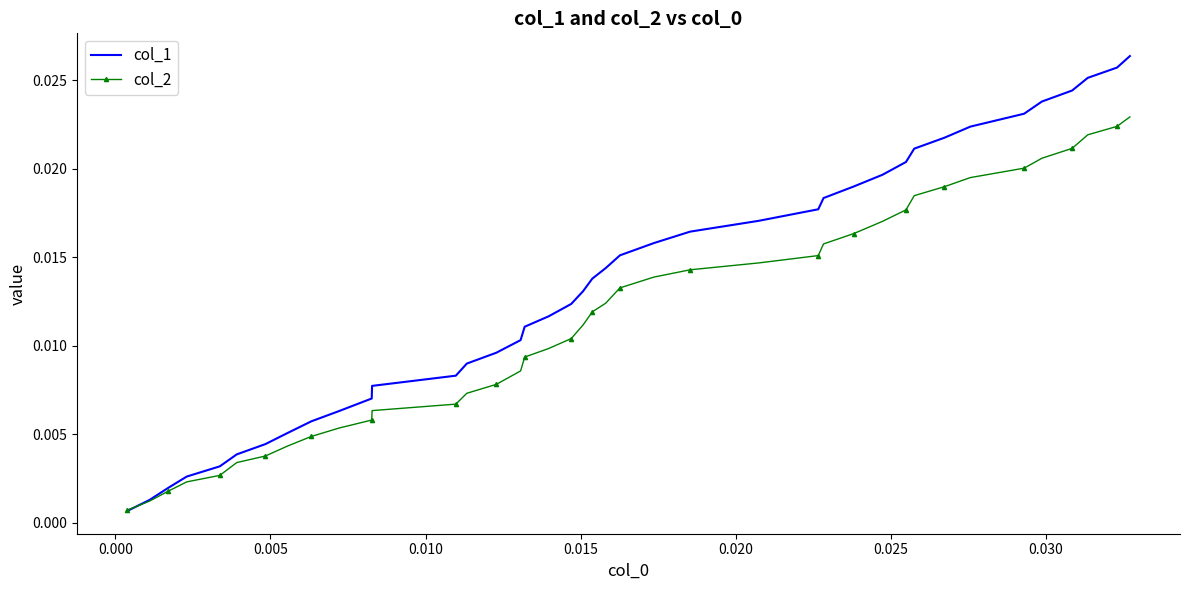

Rank the series by their maximum value, from highest to lowest.

col_1, col_2